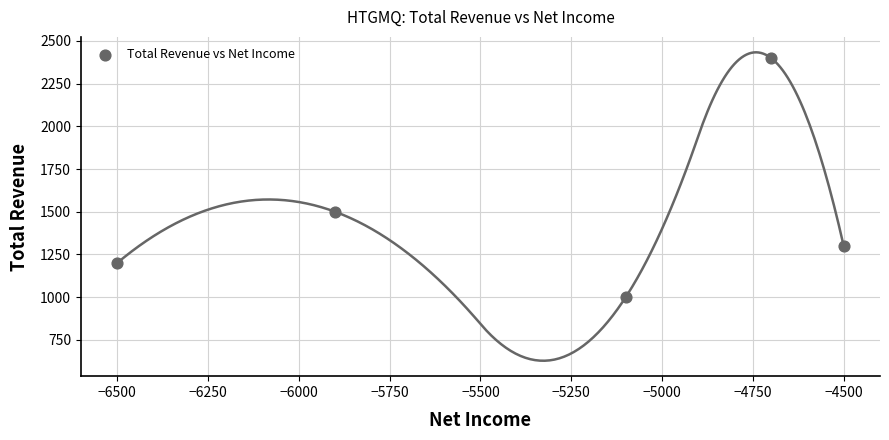

What Y value in the scatter plot is closest to 1700?

1500